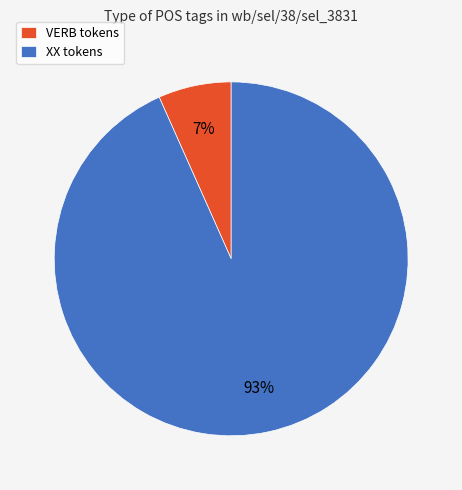

Rank the categories by value from lowest to highest.

VERB, XX